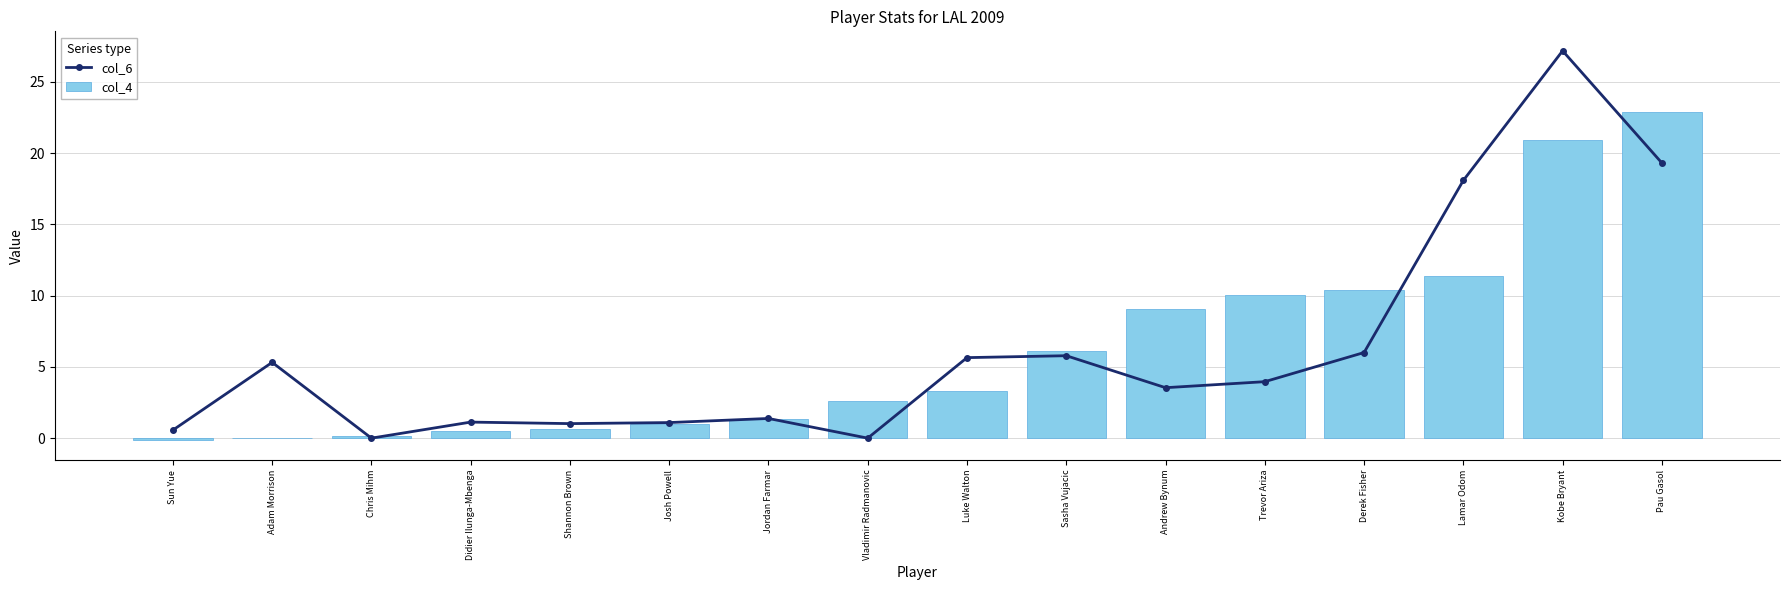

What is the label of the 4th bar from the left?

Didier Ilunga-Mbenga